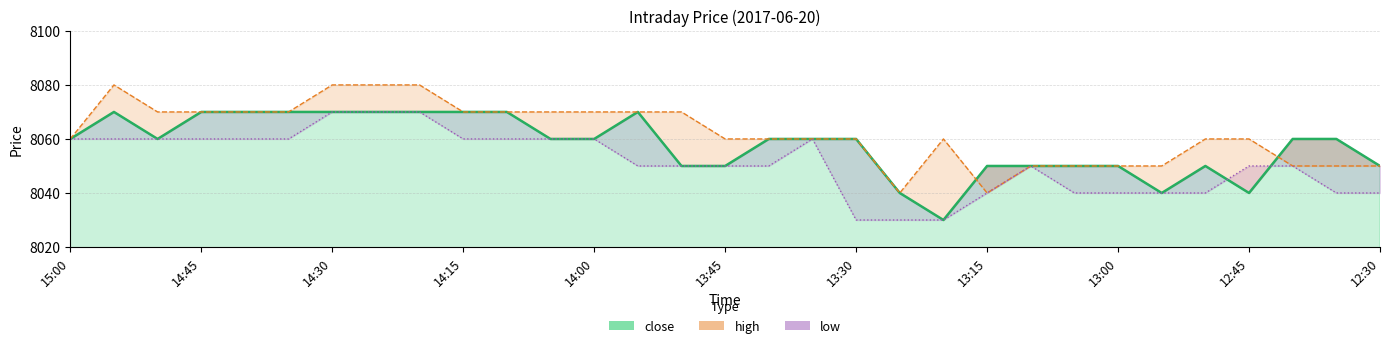

What is the difference between the highest and lowest values at 12:45?

20